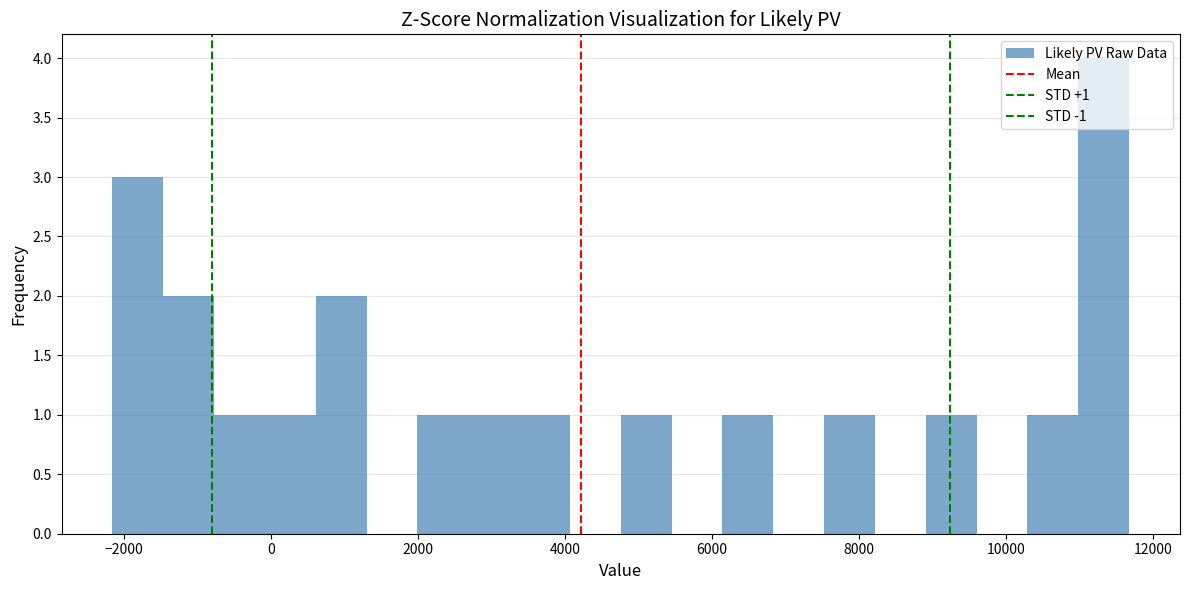

Around what value on the x-axis is the tallest bar? Give the approximate position of its centre, as read against the axis.

11400